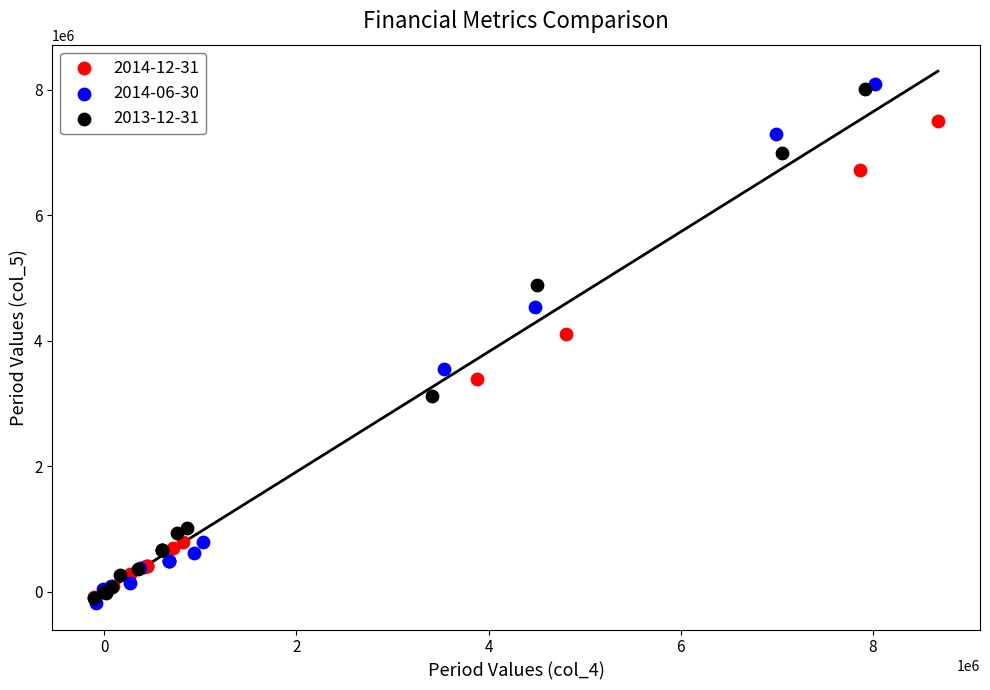

Which series has the widest spread of Y values?

2014-06-30